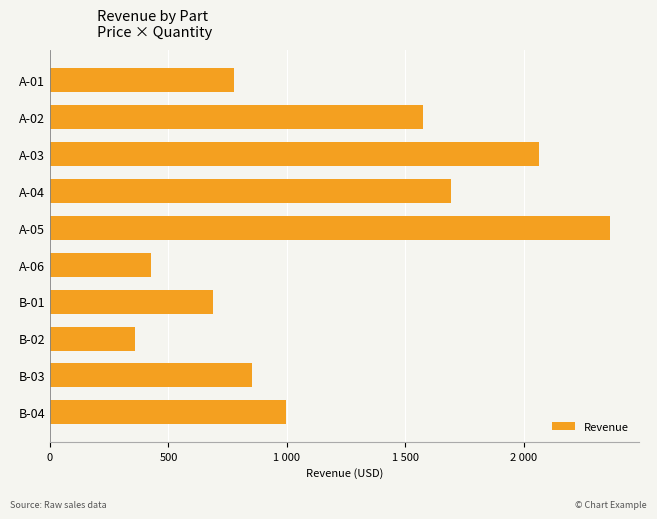

Which label corresponds to the smallest value in the chart?

B-02